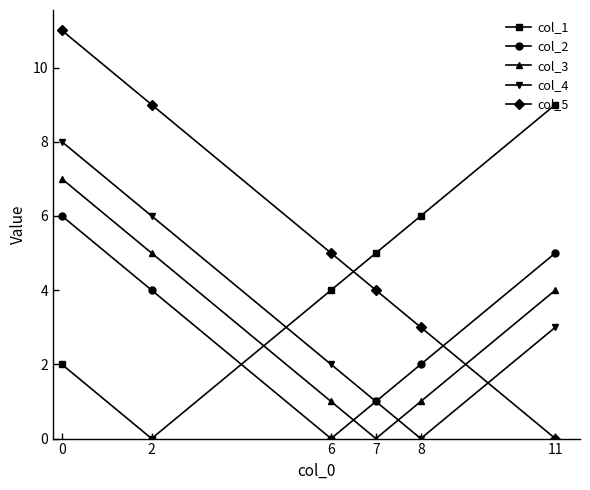

How many lines are shown in the chart?

5